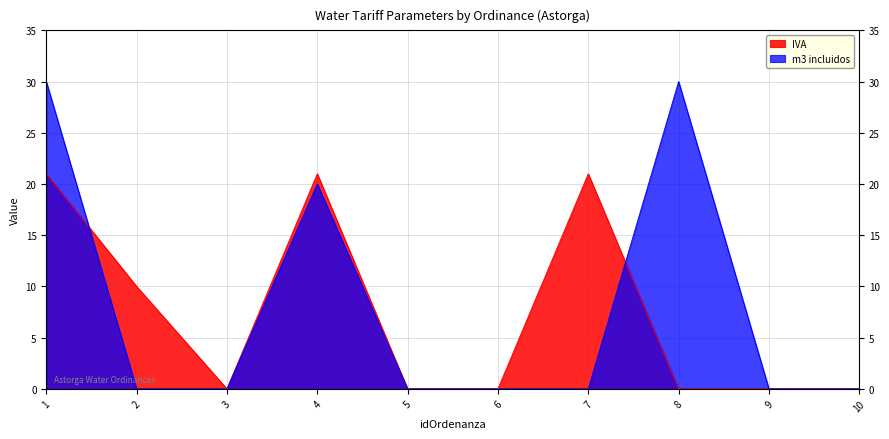

Is the value of IVA at 2 greater than the value of m3 incluidos at 1?

No